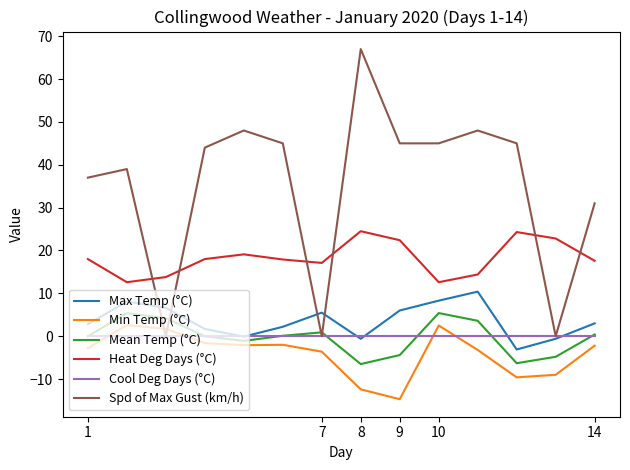

What is the highest value of the Min Temp (°C) series?

2.6